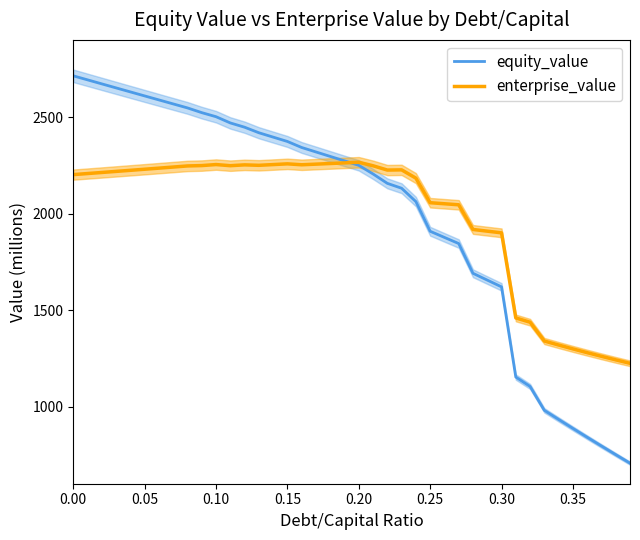

How many lines are shown in the chart?

2